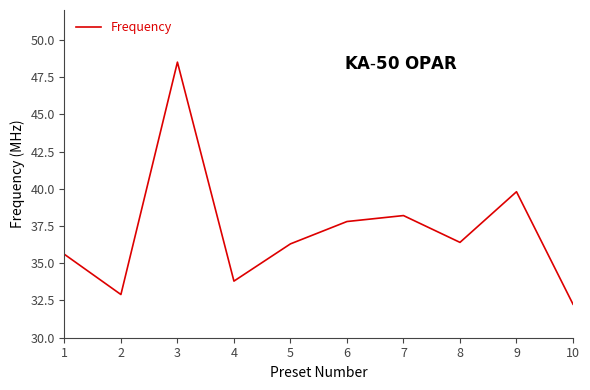

What is the difference between the values at 7 and 8?

1.8